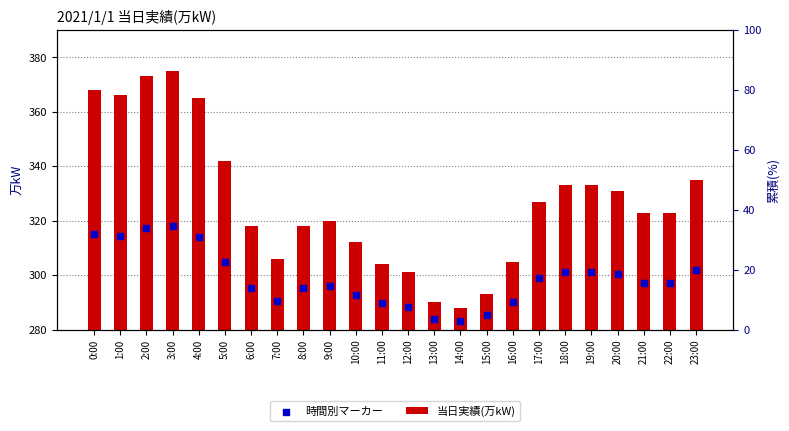

At how many categories does at least one series exceed 228?

24